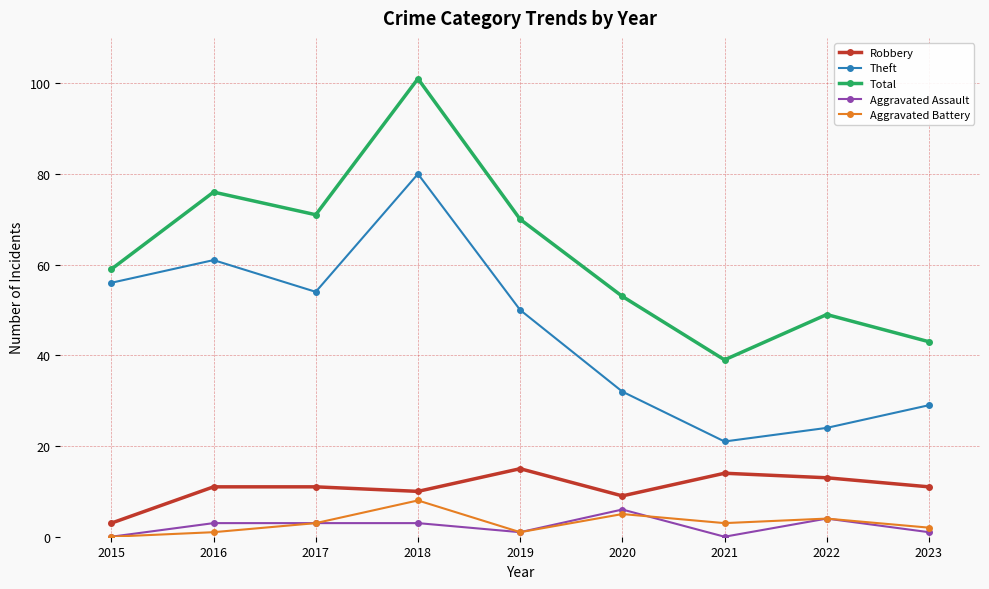

Which series changed the most between 2017 and 2020?

Theft